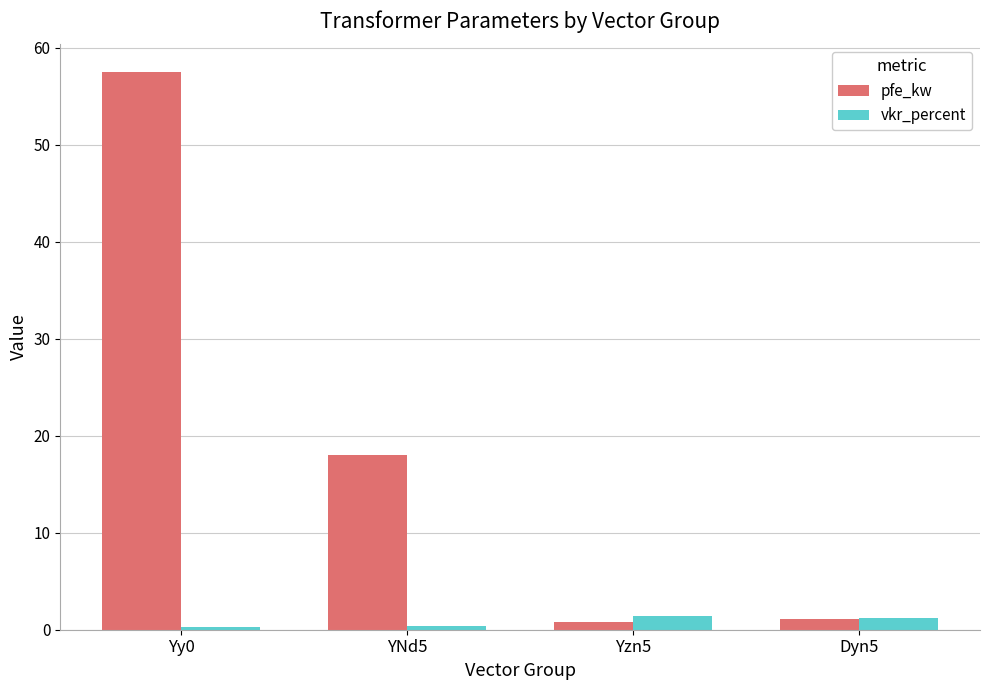

What is the difference between the maximum and minimum values in the pfe_kw series?

56.7